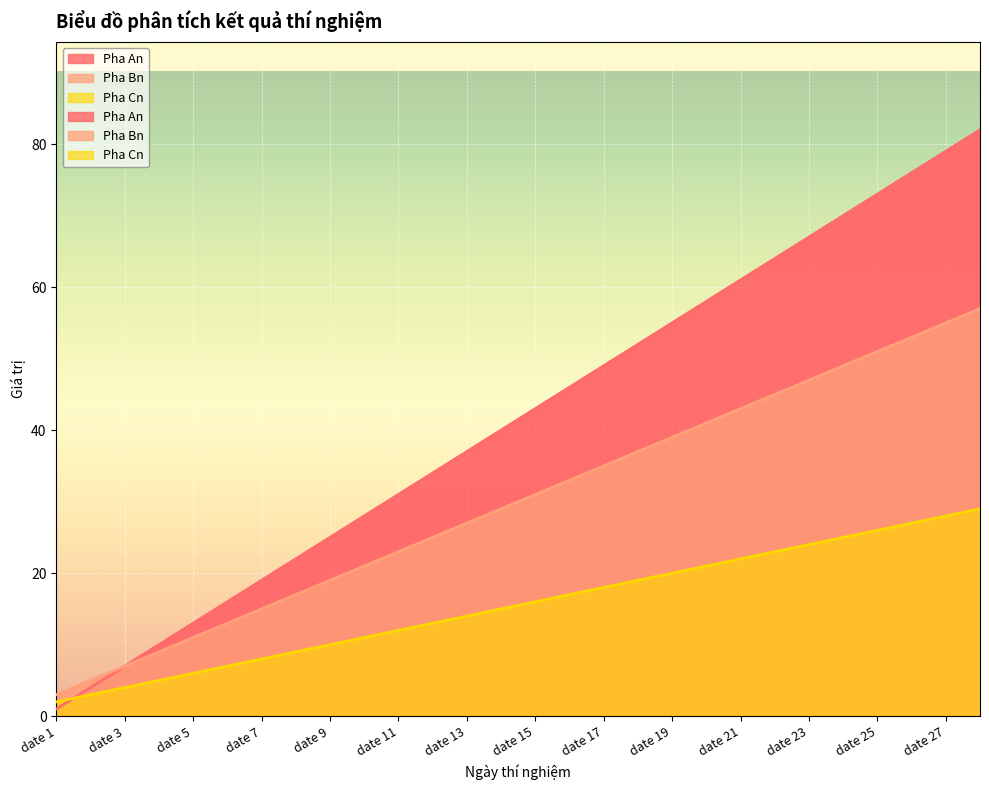

What is the value of the Pha Bn point at the 8th from the left?

17